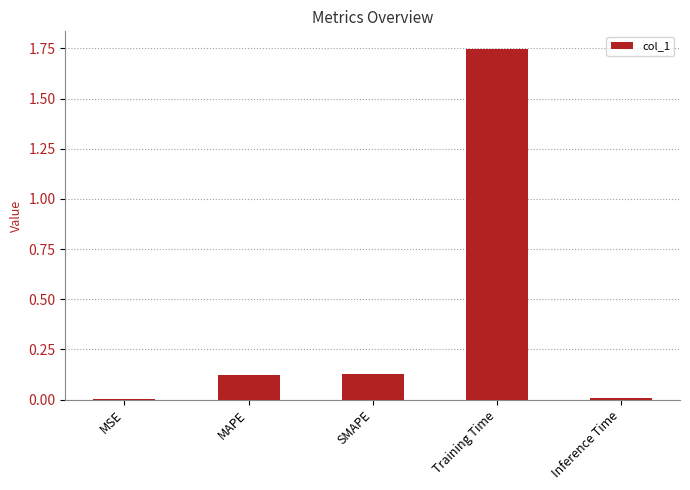

Between Inference Time and MAPE, which is larger?

MAPE